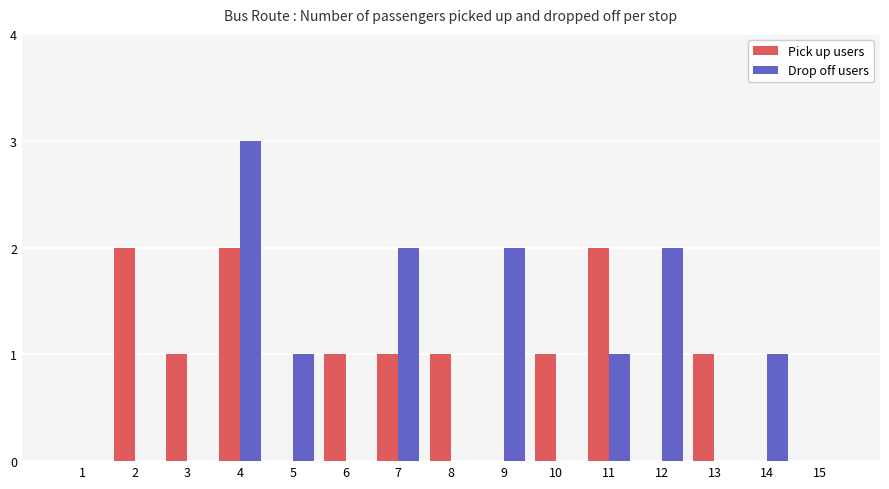

At which category does the chart reach its peak across all series?

4